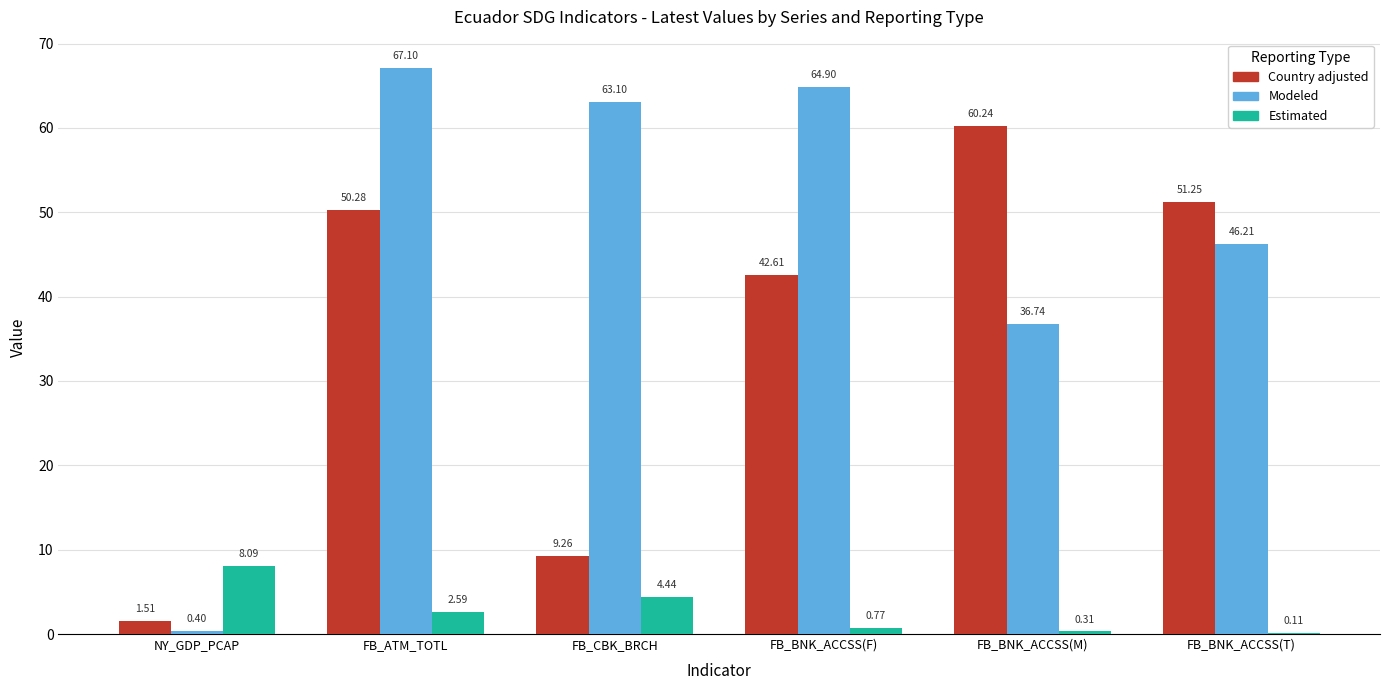

Between FB_CBK_BRCH and FB_BNK_ACCSS(M), which series saw the biggest shift?

Country adjusted